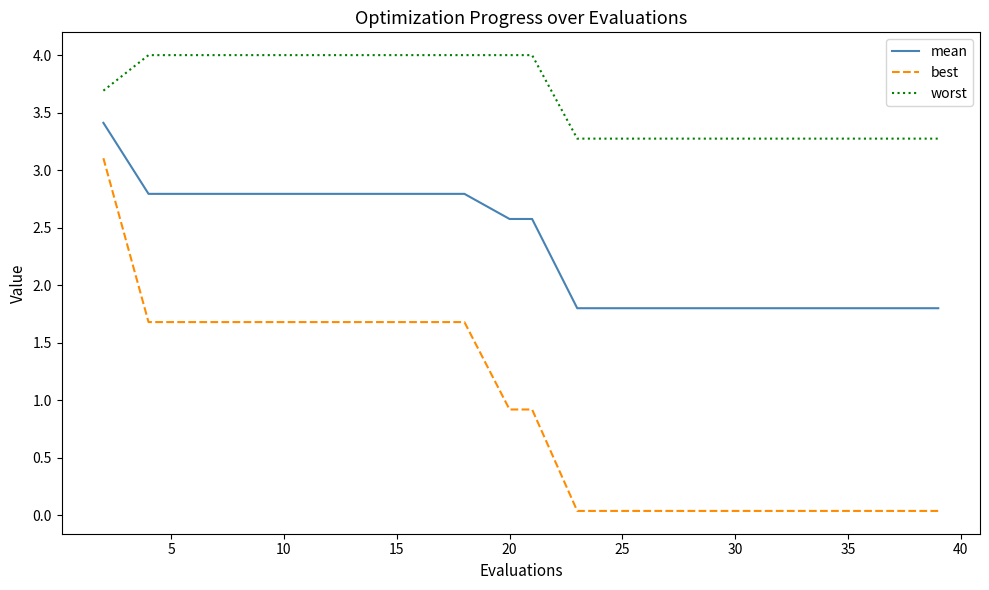

Is this an area chart (filled region under the line)?

No